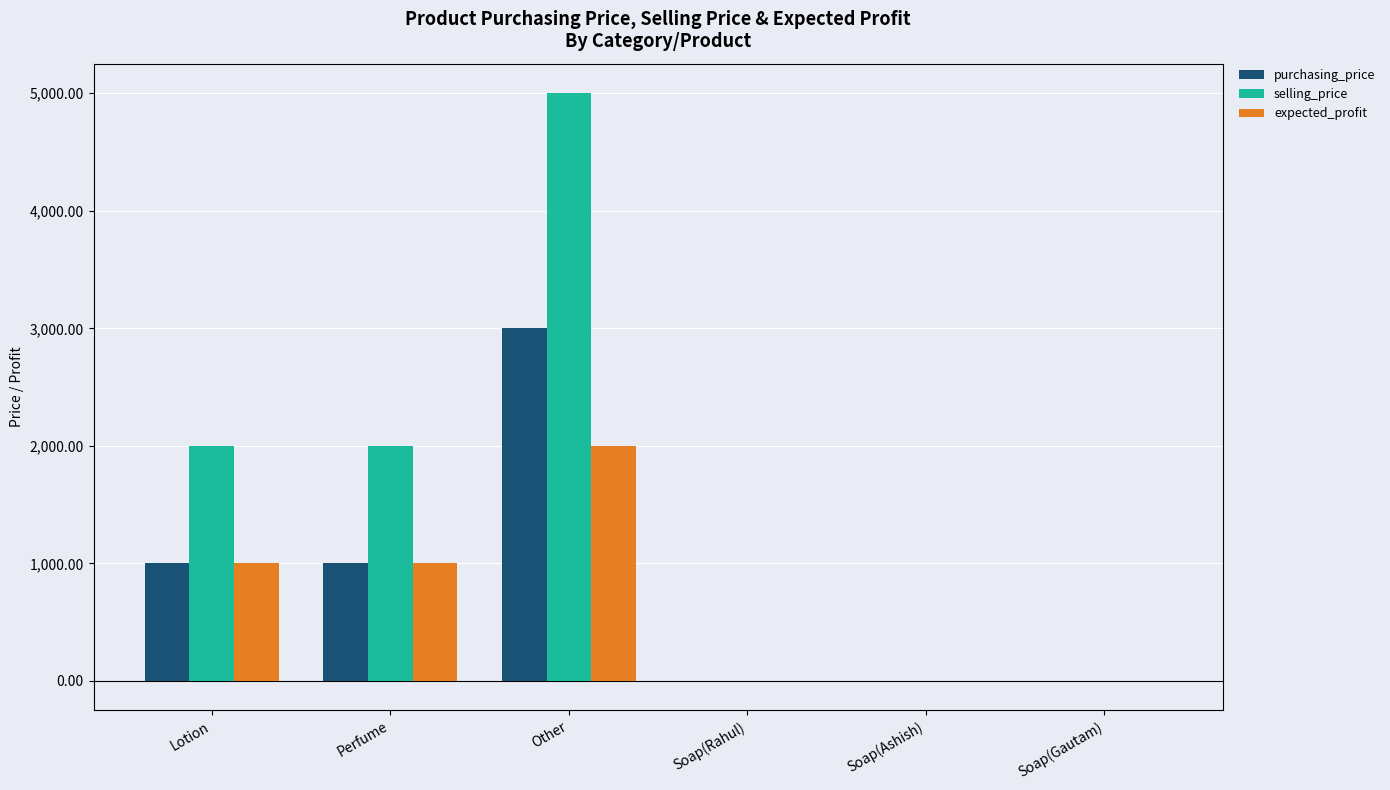

What is the maximum value shown in the chart?

5000.0